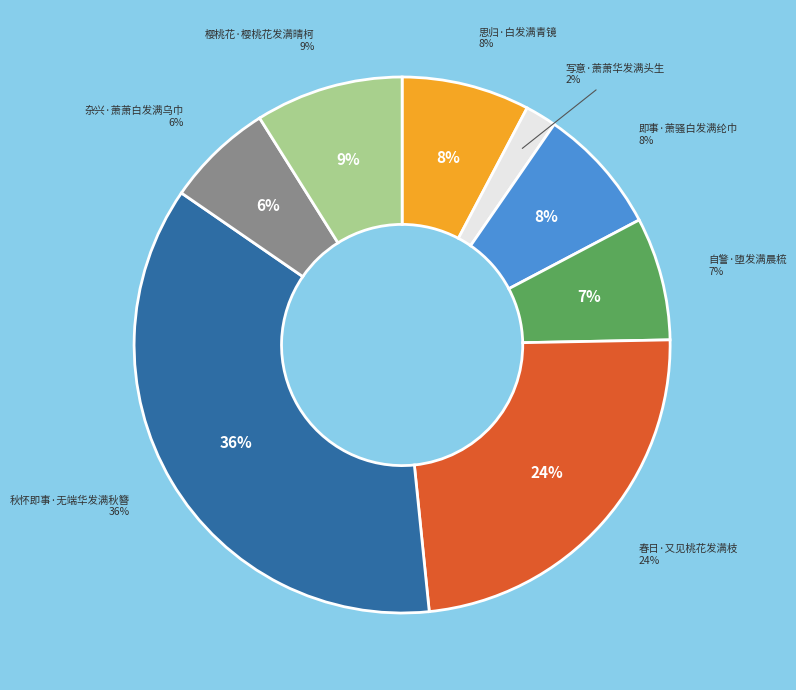

Which slice is the smallest?

写意·萧萧华发满头生